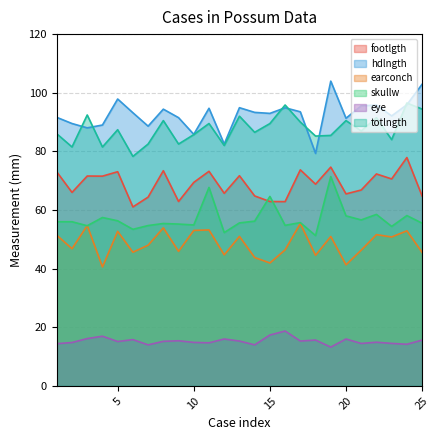

Reading right to left, transcribe all the data shown in this chart.

footlgth: 64.8	77.9	70.6	72.3	66.8	65.5	74.6	68.8	73.7	62.9	62.9	64.8	71.7	65.7	73.2	69.4	62.9	73.4	64.4	61.0	73.1	71.5	71.6	66.0	73.0
hdlngth: 102.9	95.9	92.1	95.8	95.5	91.3	104.0	79.3	93.5	94.9	93.0	93.3	94.9	82.5	94.7	85.8	91.5	94.4	88.6	93.2	97.9	89.0	88.0	89.5	91.6
earconch: 45.5	52.9	50.8	51.6	46.3	41.3	51.0	44.5	55.4	46.4	41.9	43.8	51.0	44.7	53.2	53.0	45.9	53.9	48.0	45.6	52.7	40.6	54.7	46.8	51.4
skullw: 55.5	58.1	54.4	58.5	56.6	58.0	71.4	51.3	55.7	54.8	64.6	56.2	55.6	52.3	67.7	54.9	55.2	55.4	54.7	53.4	56.3	57.4	54.6	56.0	56.0
eye: 15.6	14.2	14.5	14.9	14.5	16.0	13.2	15.6	15.3	18.7	17.4	14.0	15.3	16.0	14.7	14.8	15.4	15.2	14.0	15.8	15.1	16.9	16.1	14.8	14.4
totlngth: 94.4	96.5	84.0	91.5	87.0	90.5	85.4	85.2	90.0	95.8	89.5	86.5	92.0	82.0	89.5	85.7	82.5	90.5	82.5	78.3	87.4	81.5	92.4	81.5	86.0